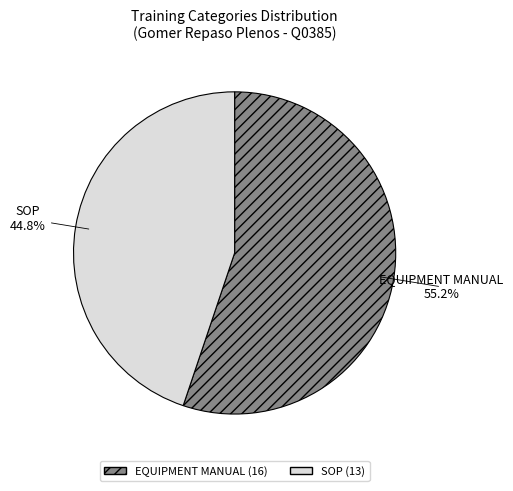

How many segments does this pie chart have?

2